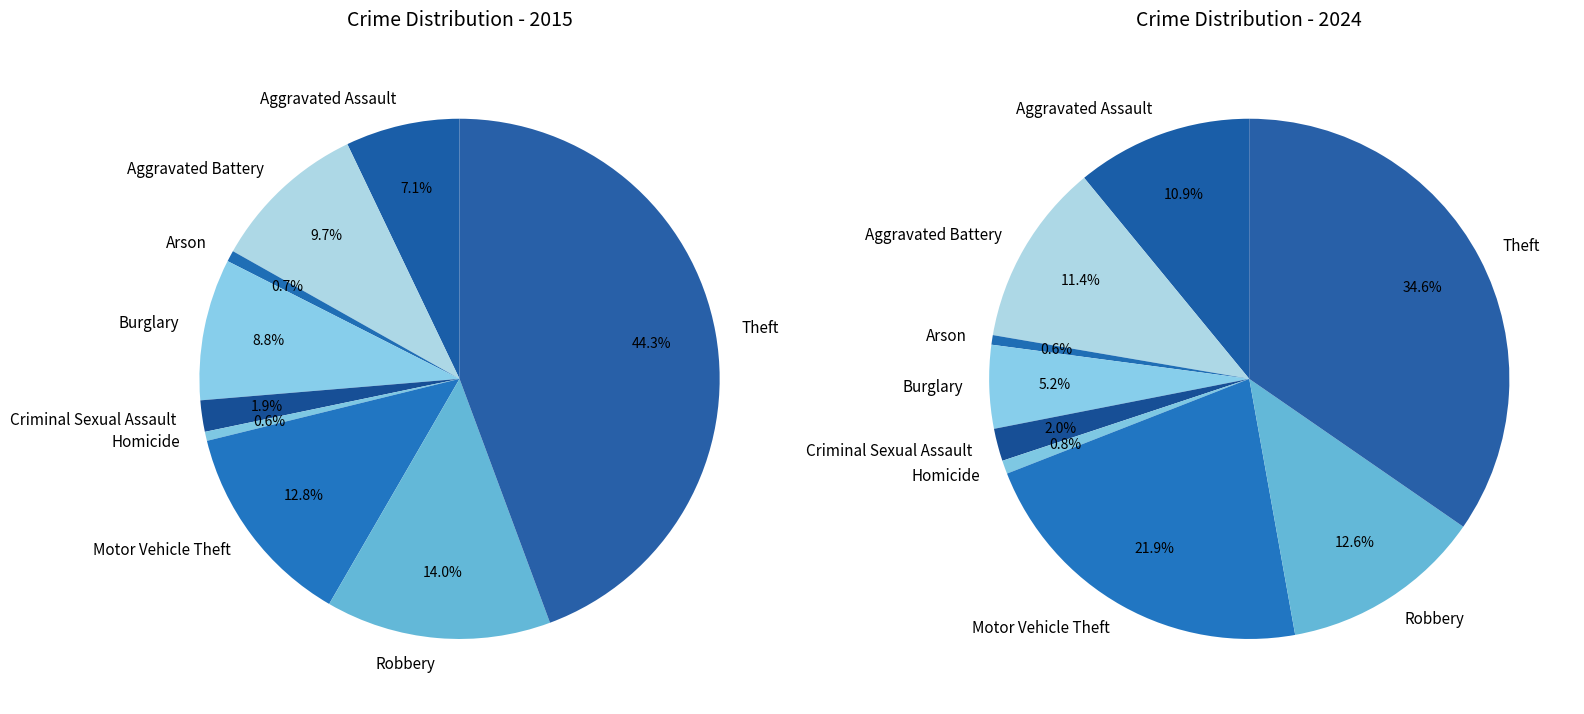

Does any single category account for the majority?

No